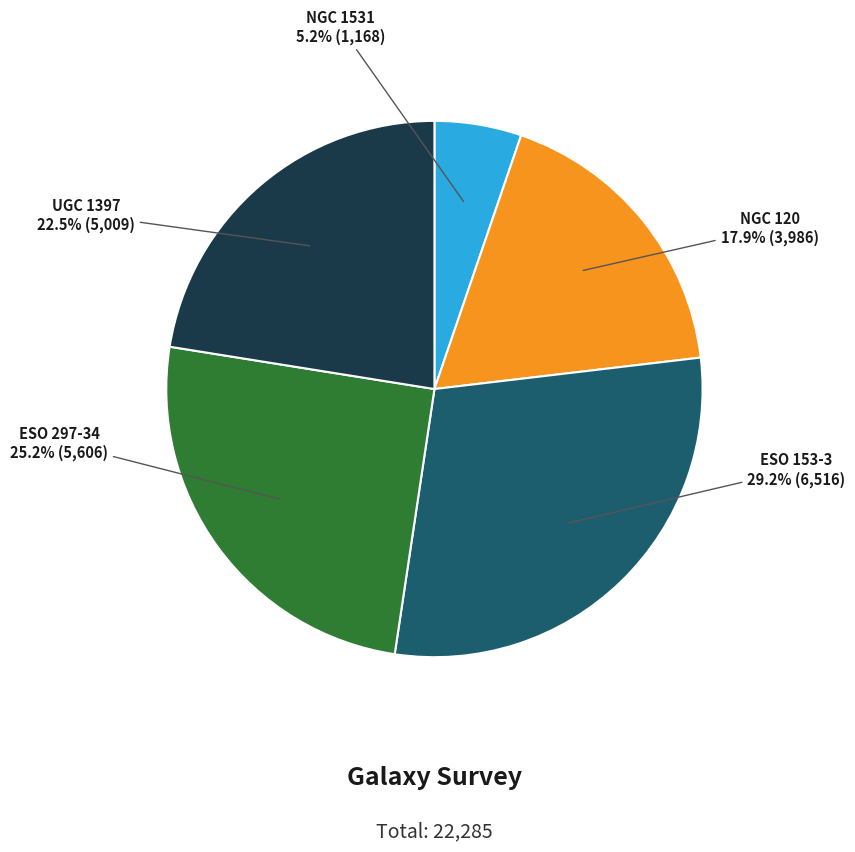

Does any single category account for the majority?

No